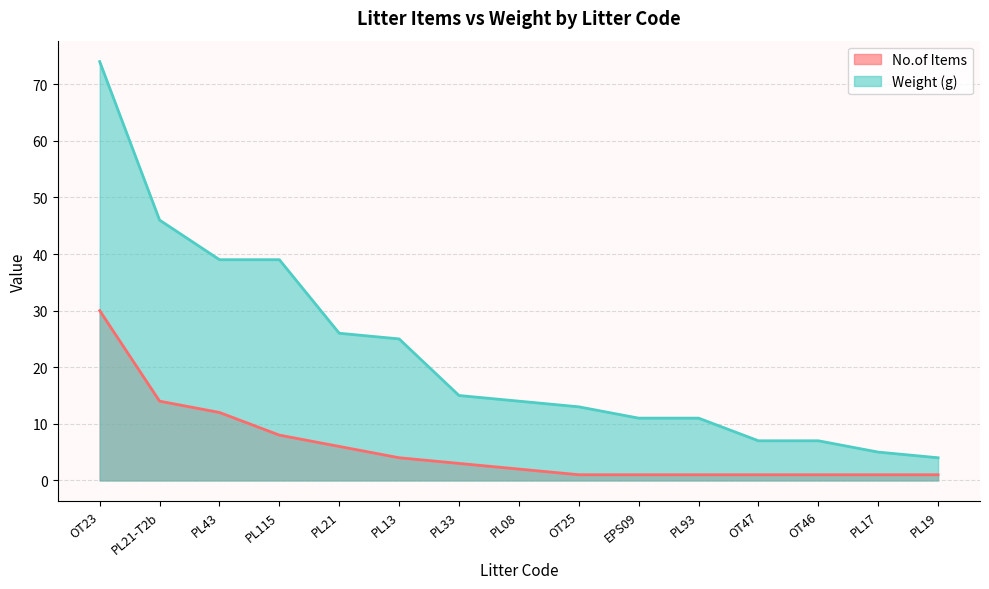

At which label is No.of Items closest to 15?

PL21-T2b